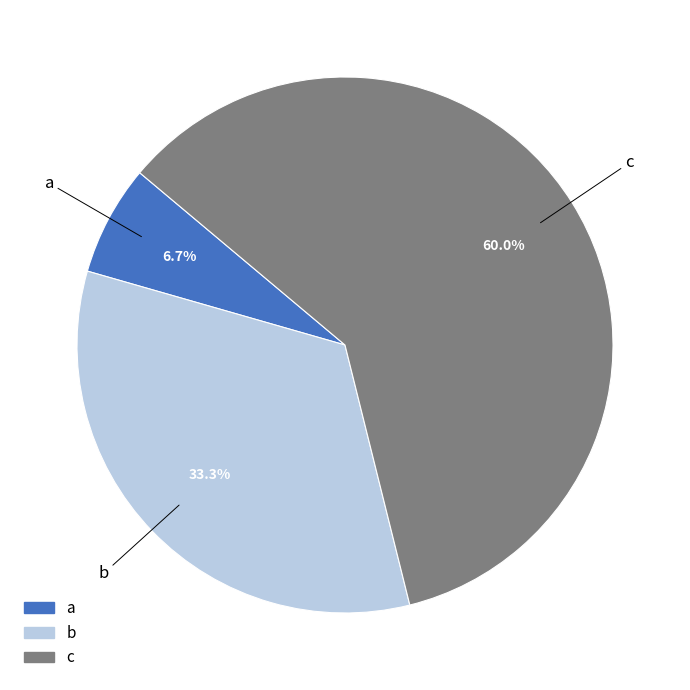

To the nearest percent, what is the difference between the b and a slice percentages?

27%